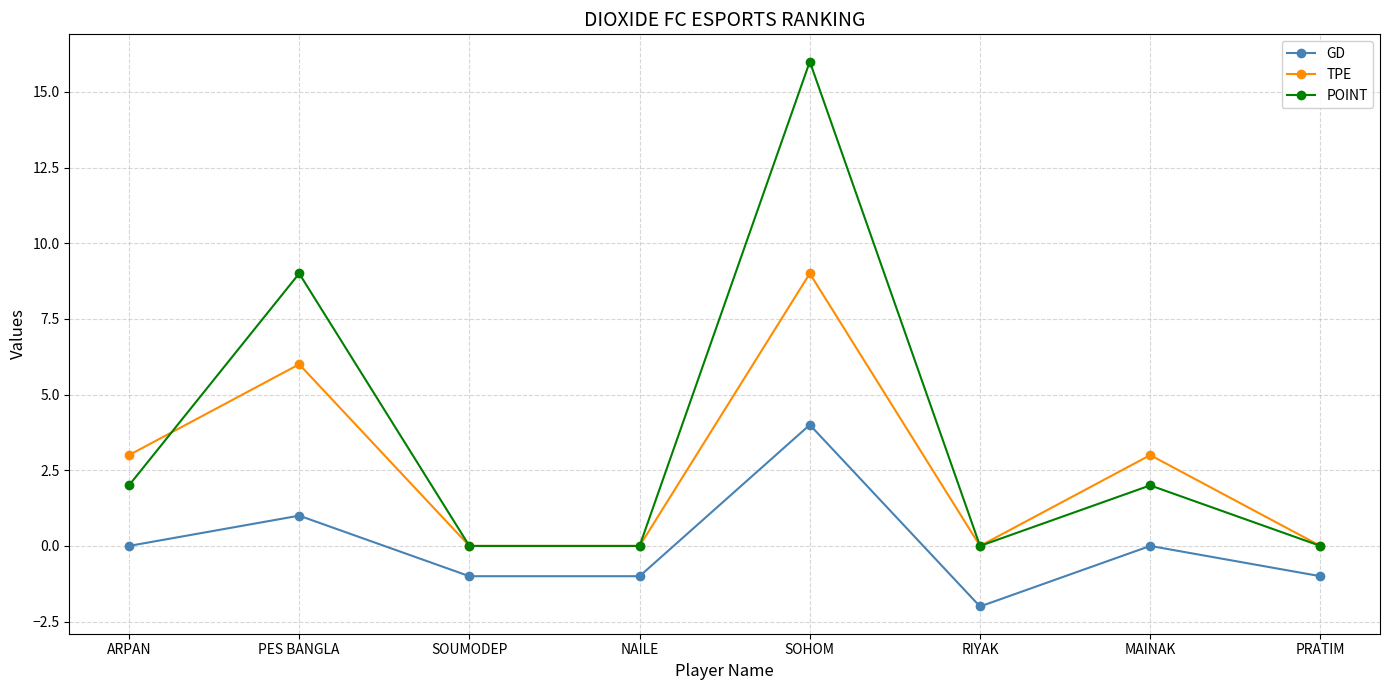

Reading left to right, list all the values displayed in this chart.

GD: ARPAN=0	PES BANGLA=1	SOUMODEP=-1	NAILE=-1	SOHOM=4	RIYAK=-2	MAINAK=0	PRATIM=-1
TPE: ARPAN=3	PES BANGLA=6	SOUMODEP=0	NAILE=0	SOHOM=9	RIYAK=0	MAINAK=3	PRATIM=0
POINT: ARPAN=2	PES BANGLA=9	SOUMODEP=0	NAILE=0	SOHOM=16	RIYAK=0	MAINAK=2	PRATIM=0